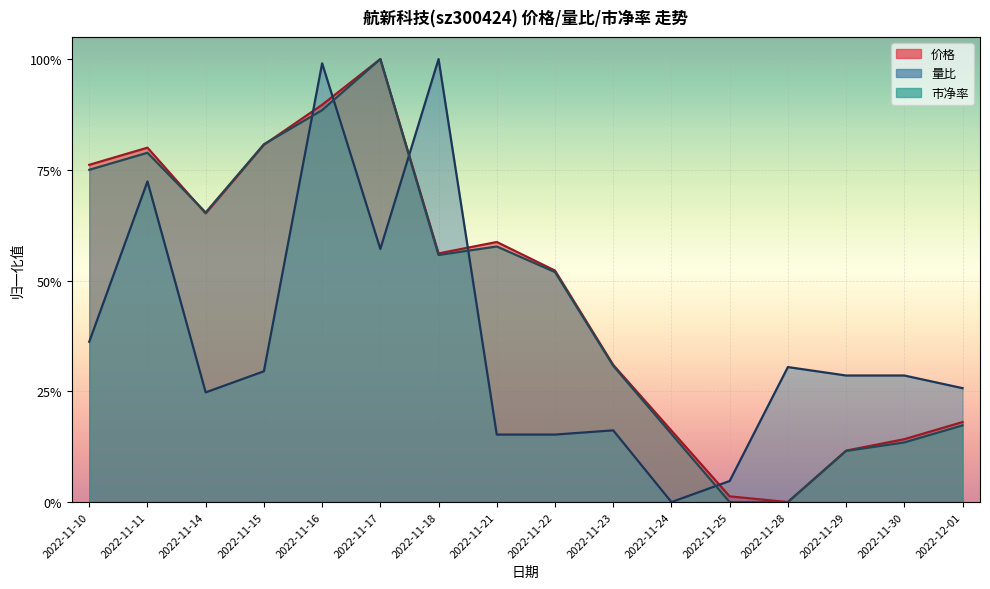

How many interior local peaks does the 市净率 series have?

3